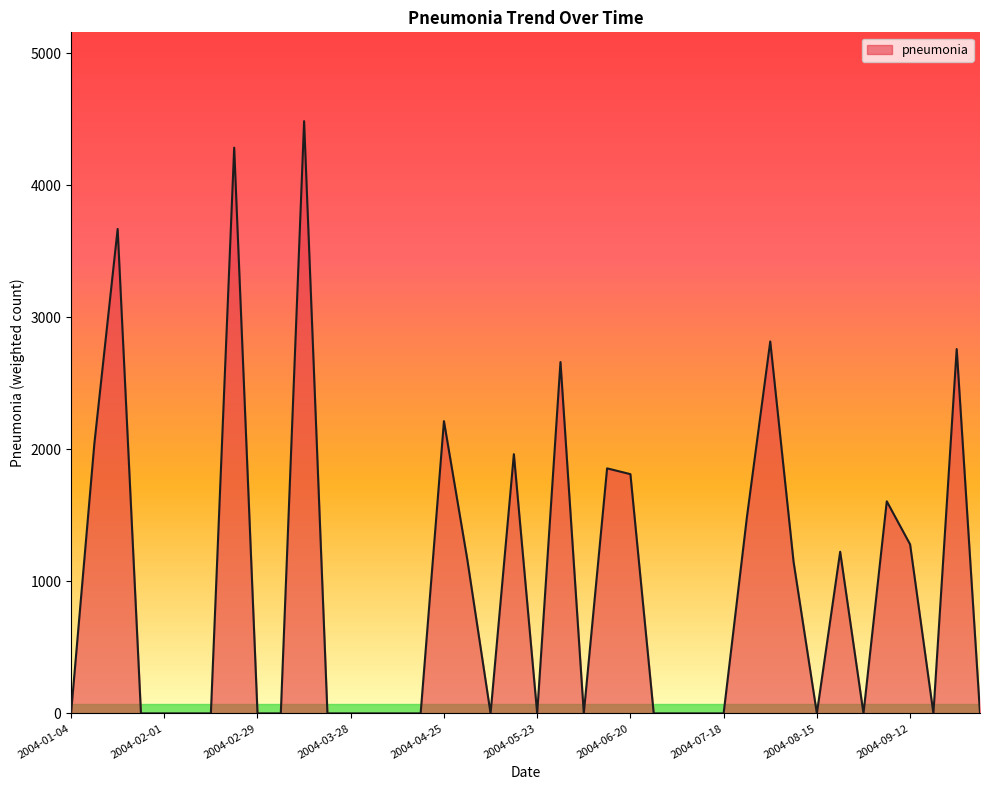

What is the maximum value shown in the chart?

4485.3